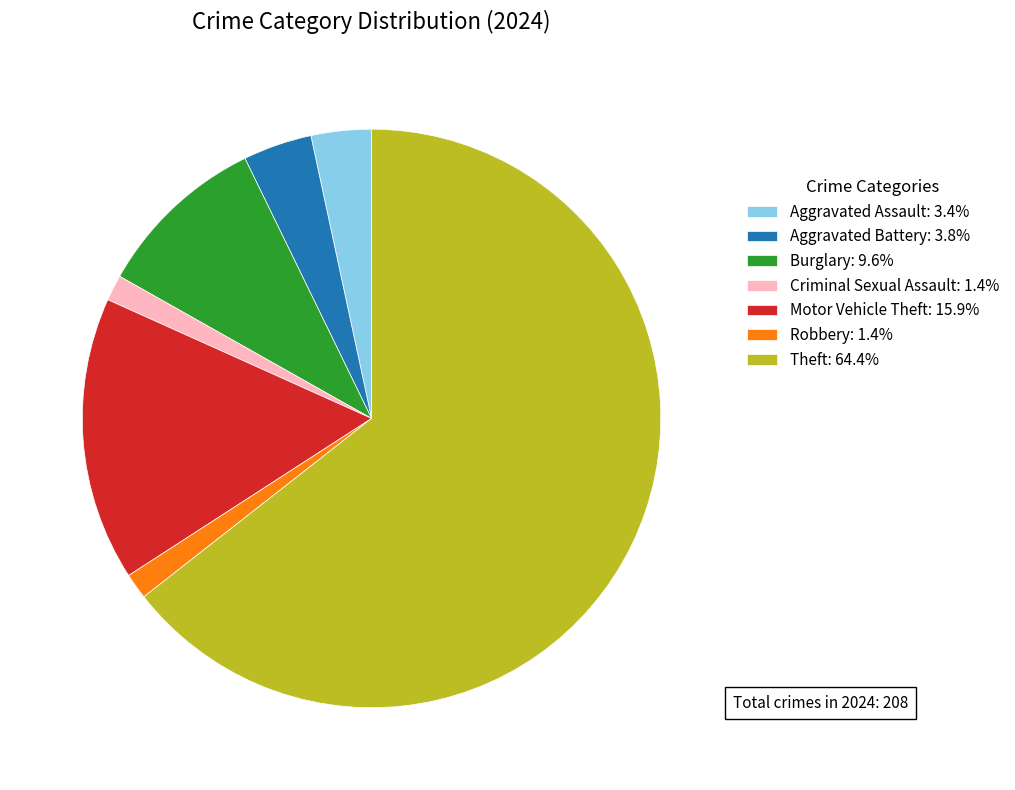

Does Theft: 64.4% represent more than half of the total?

Yes